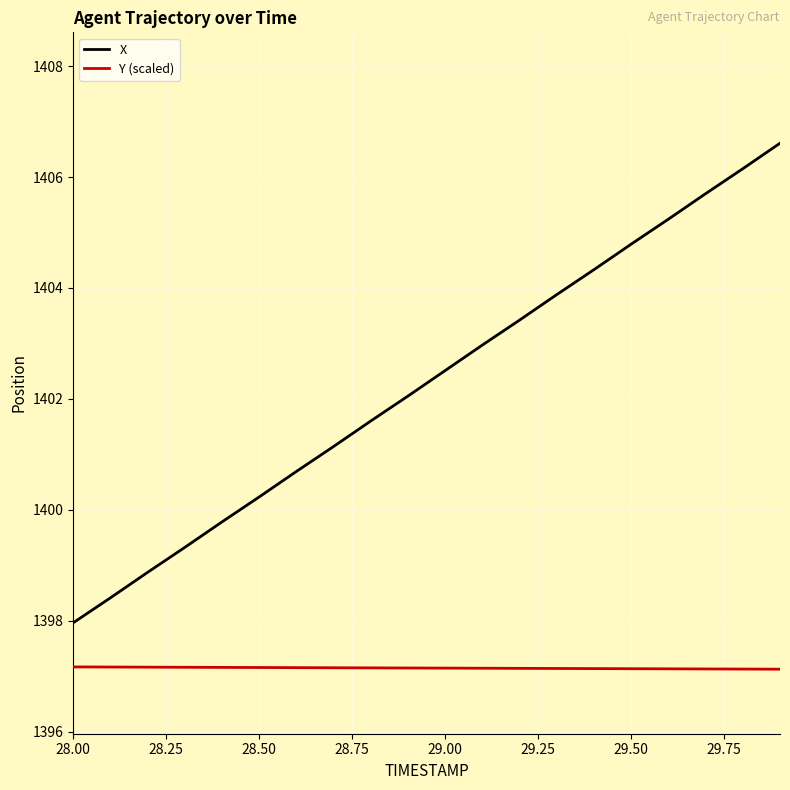

Which series has the largest total across all categories?

X